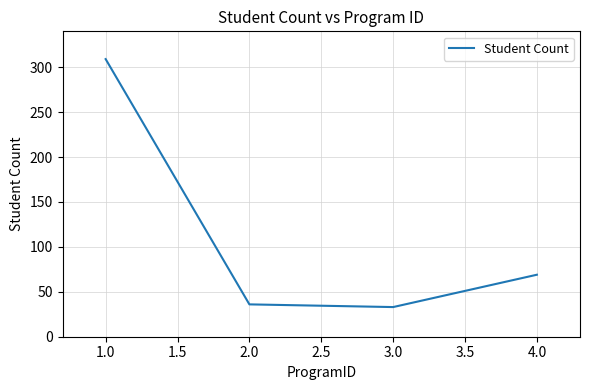

How many lines are shown in the chart?

1